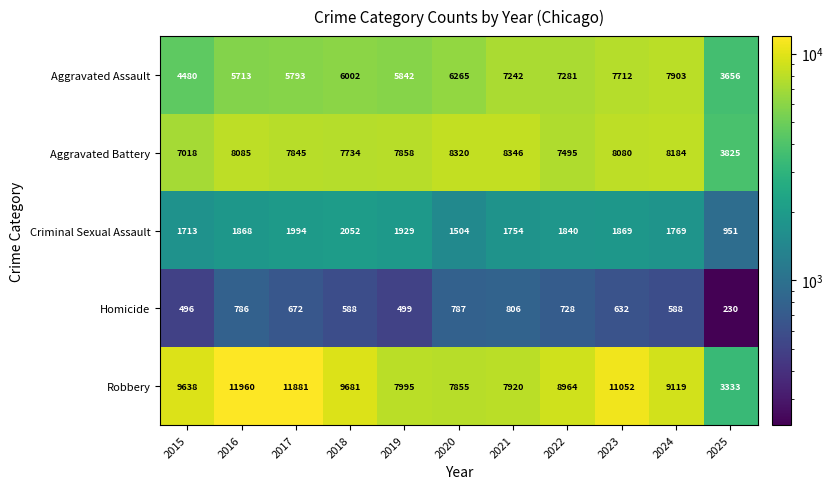

What is the minimum value shown in the chart?

230